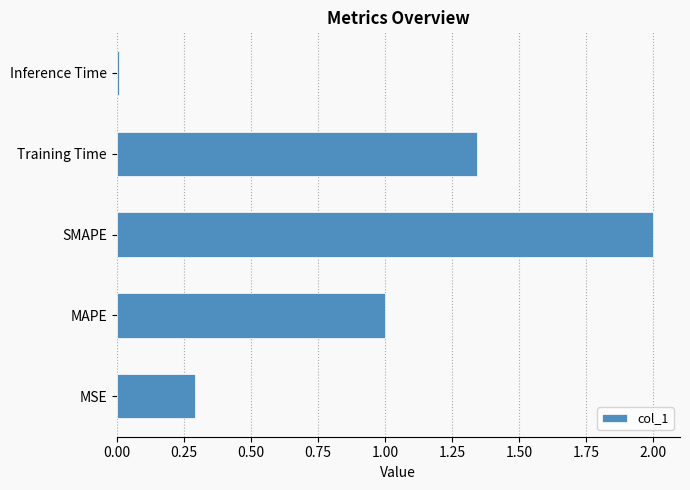

What is the average value?

0.9